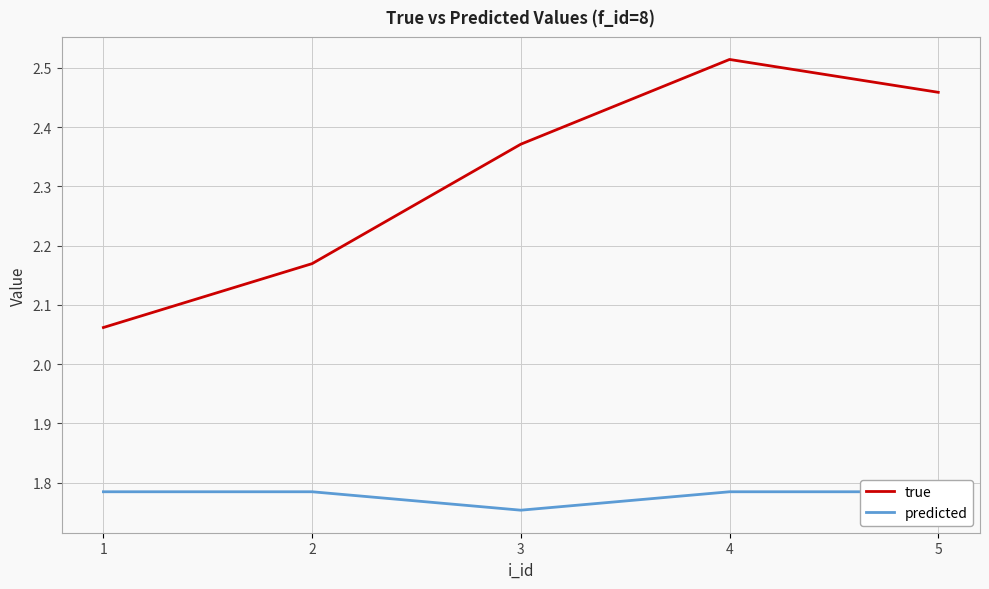

What is the greatest value displayed?

2.5